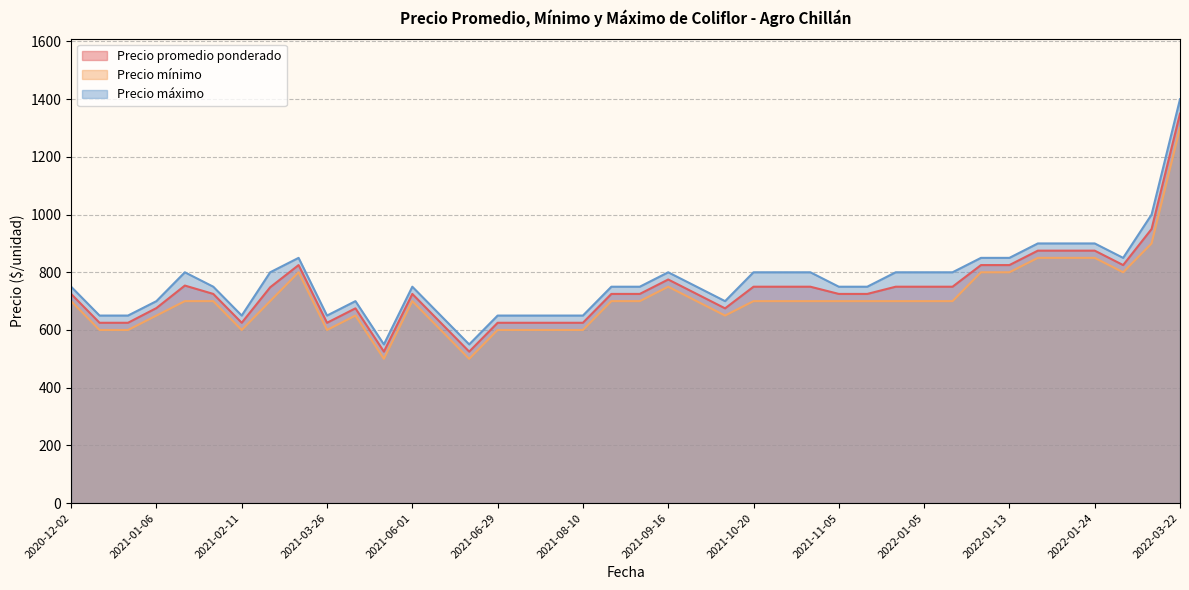

Rank the categories by Precio máximo value from lowest to highest.

2021-04-22, 2021-06-17, 2021-06-10, 2020-12-29, 2021-03-26, 2021-07-21, 2020-12-02, 2021-08-03, 2021-02-11, 2021-06-29, 2021-08-10, 2021-01-06, 2021-04-08, 2021-10-05, 2021-11-18, 2021-02-05, 2021-09-22, 2021-09-14, 2021-06-01, 2021-08-23, 2020-12-02, 2021-11-05, 2021-09-16, 2021-12-07, 2022-01-05, 2022-01-06, 2021-10-20, 2021-10-27, 2021-03-05, 2021-10-26, 2021-01-12, 2021-03-23, 2022-01-27, 2022-01-10, 2022-01-13, 2022-01-19, 2022-01-24, 2022-01-20, 2022-02-25, 2022-03-22